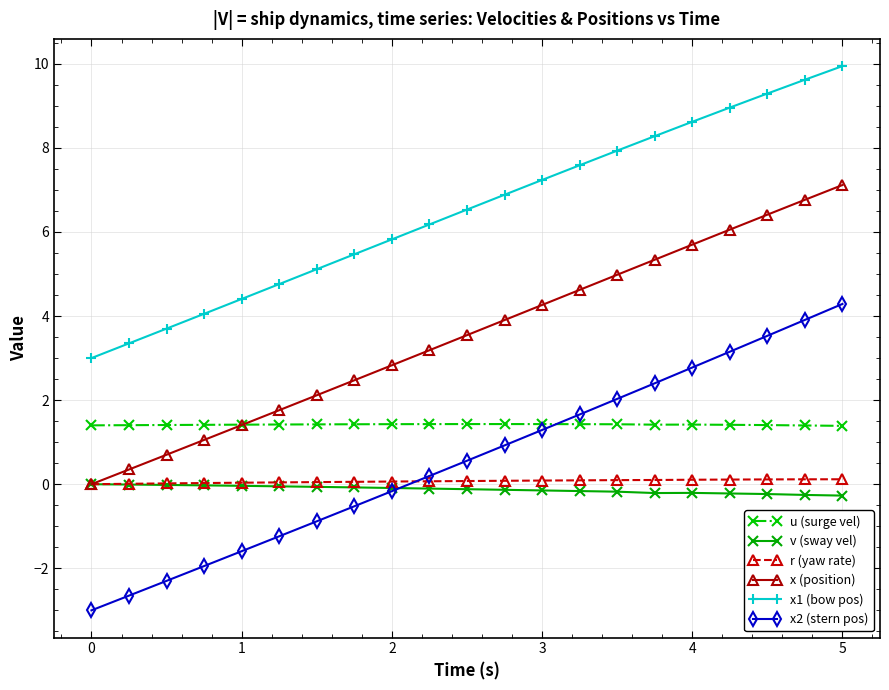

Which series has the largest total across all categories?

x1 (bow pos)